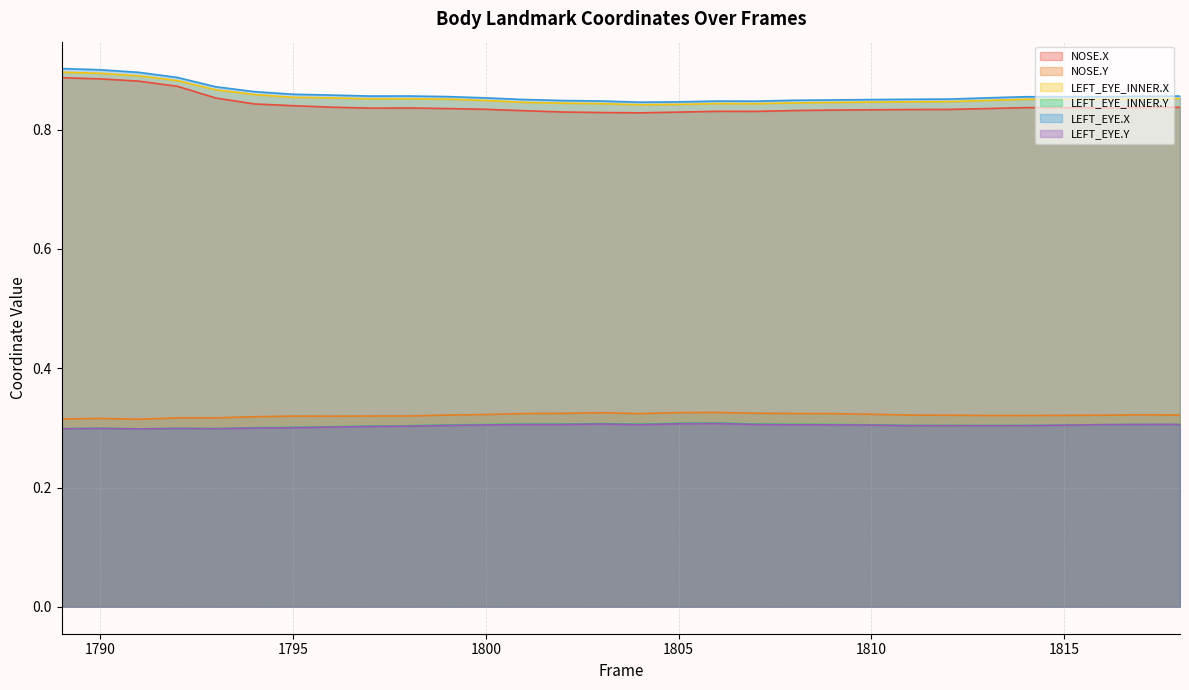

How many LEFT_EYE.Y values are between 0 and 1?

30